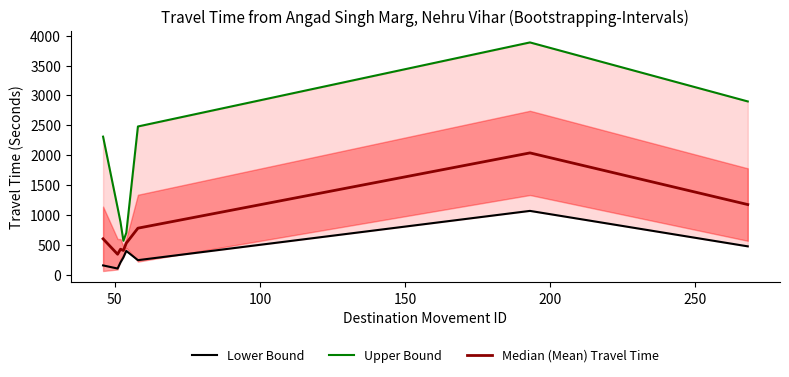

In Upper Bound, how many points are higher than both neighbors (excluding endpoints)?

1